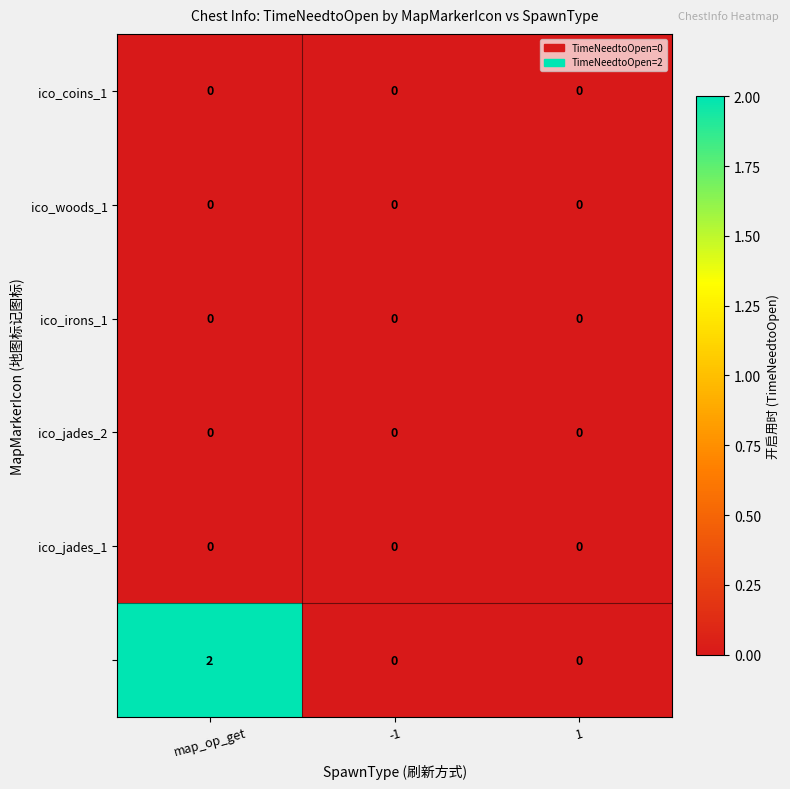

Between -1 and map_op_get, which is larger?

-1